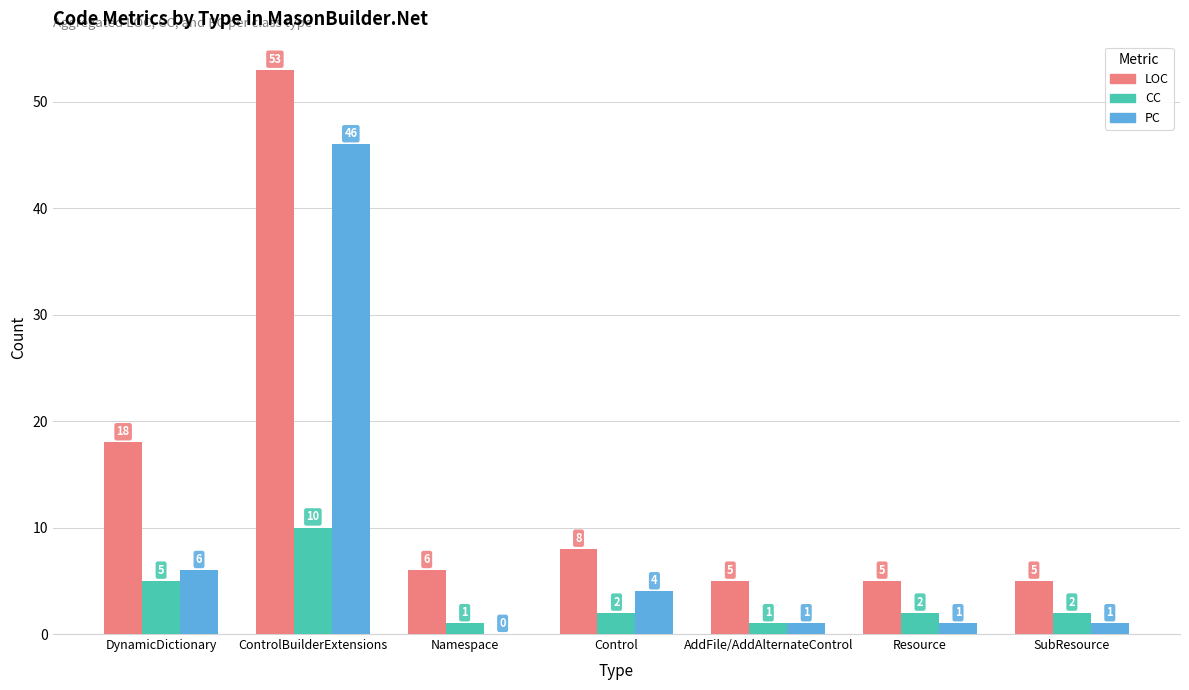

Are the bars horizontal?

No